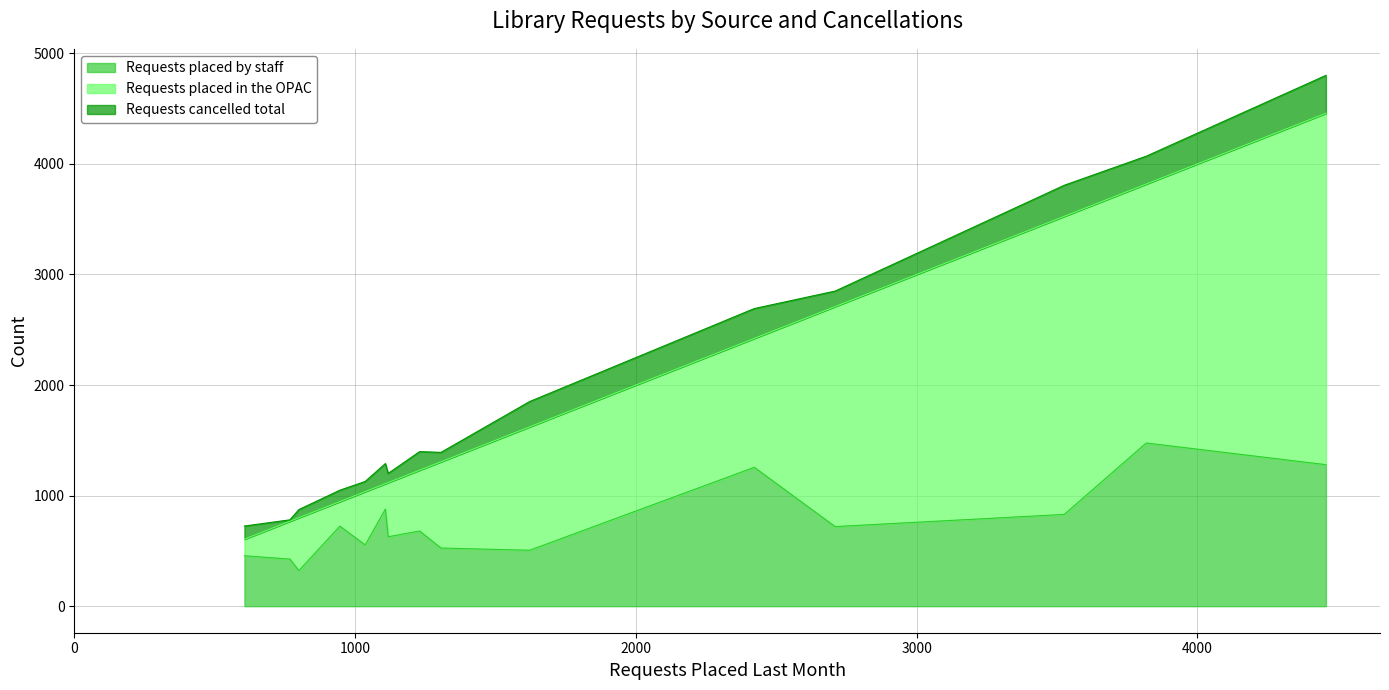

Is the value of Requests placed by staff at Bonner Springs City Library greater than the value of Requests cancelled total at Holton, Beck-Bookman Library?

Yes